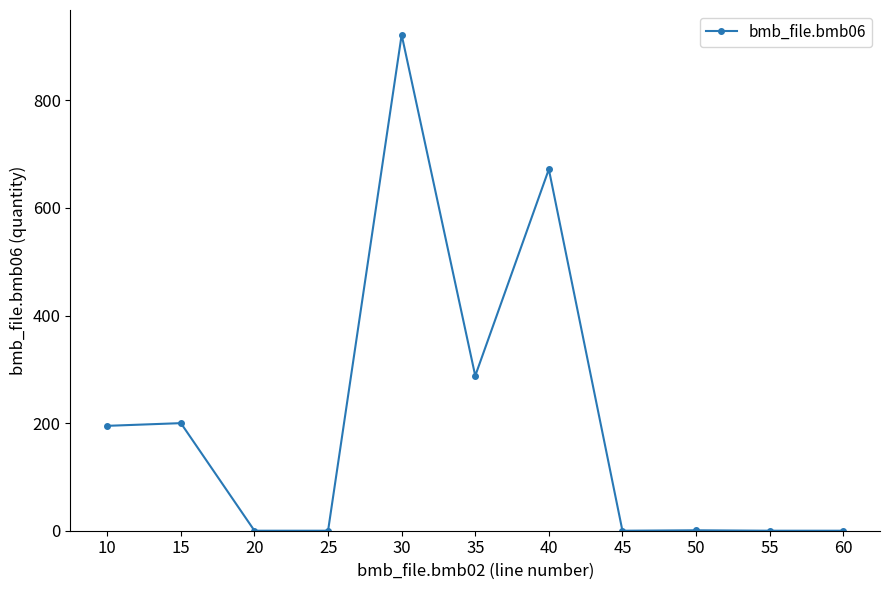

The value at 55 is 517.6. True or false?

False